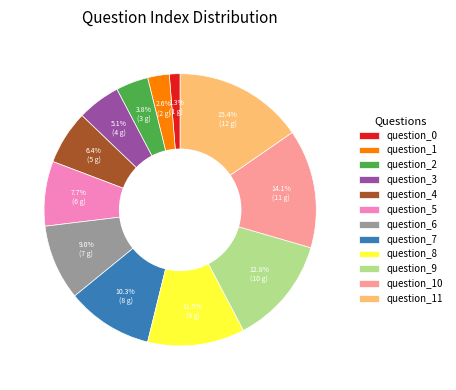

To the nearest percent, what percentage of the pie is question_6?

9%